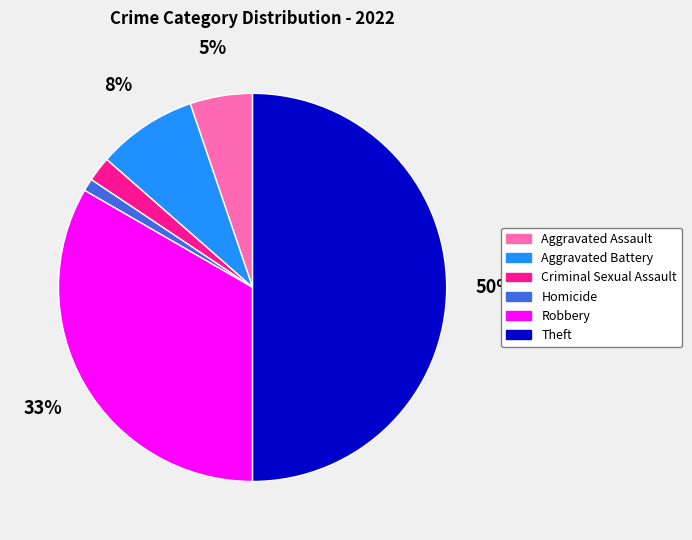

How many segments does this pie chart have?

6